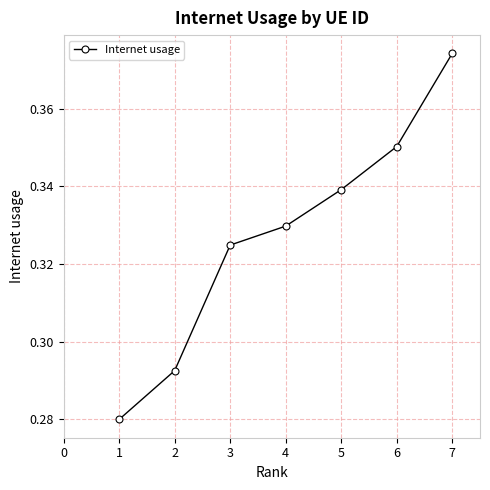

How many values are between 0 and 1?

7